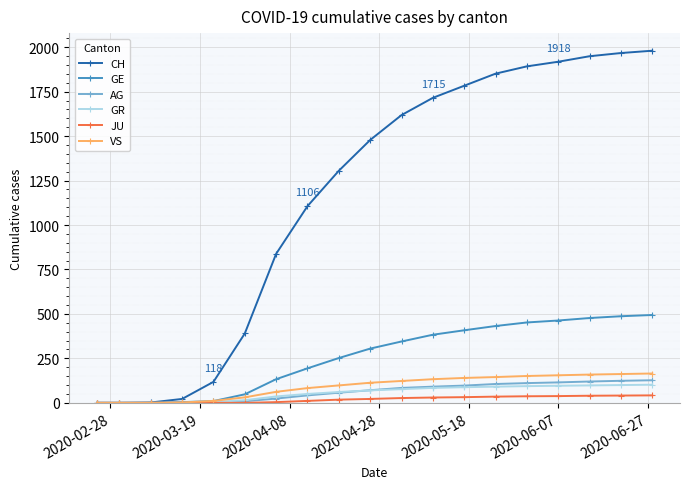

Which series has the largest total across all categories?

CH